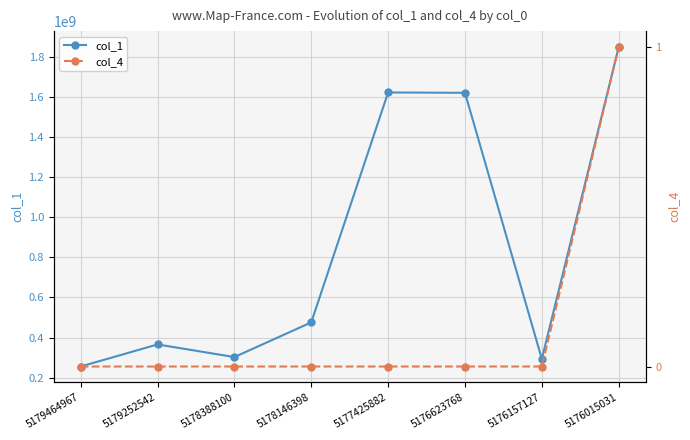

Which series has the largest total across all categories?

col_1